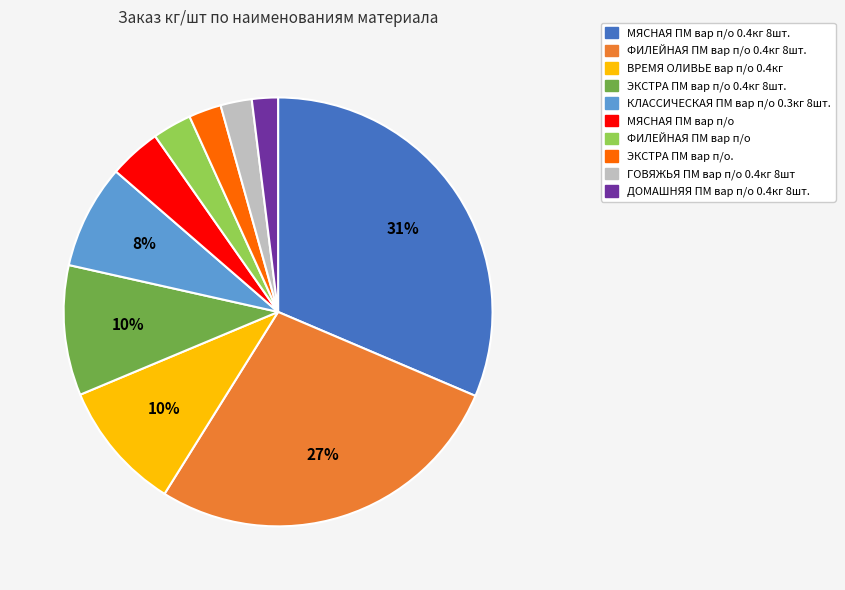

Is there a majority slice in this chart?

No